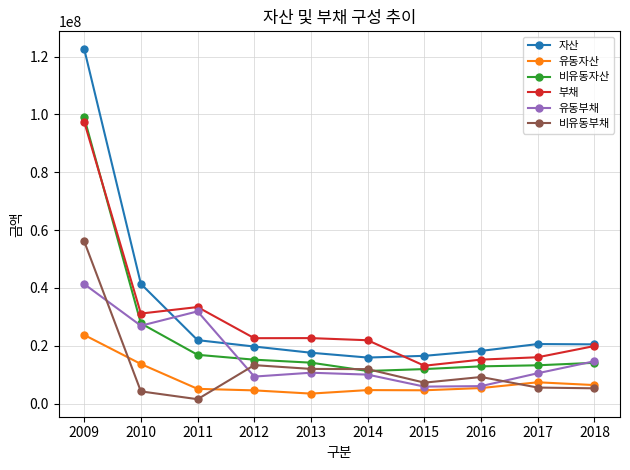

What are all the series names shown in the legend?

자산, 유동자산, 비유동자산, 부채, 유동부채, 비유동부채